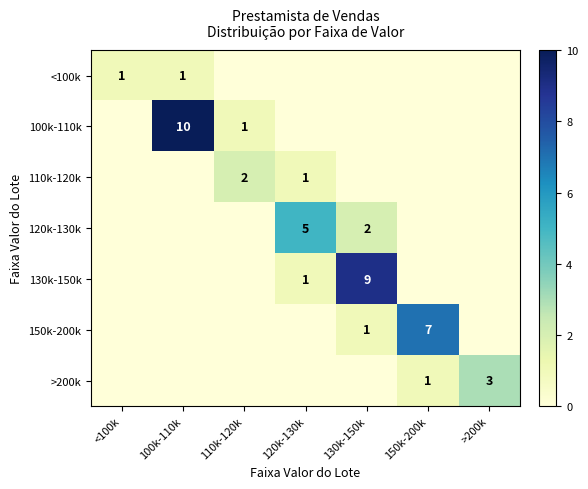

True or false: 130k-150k has a value of 2 at 120k-130k.

False